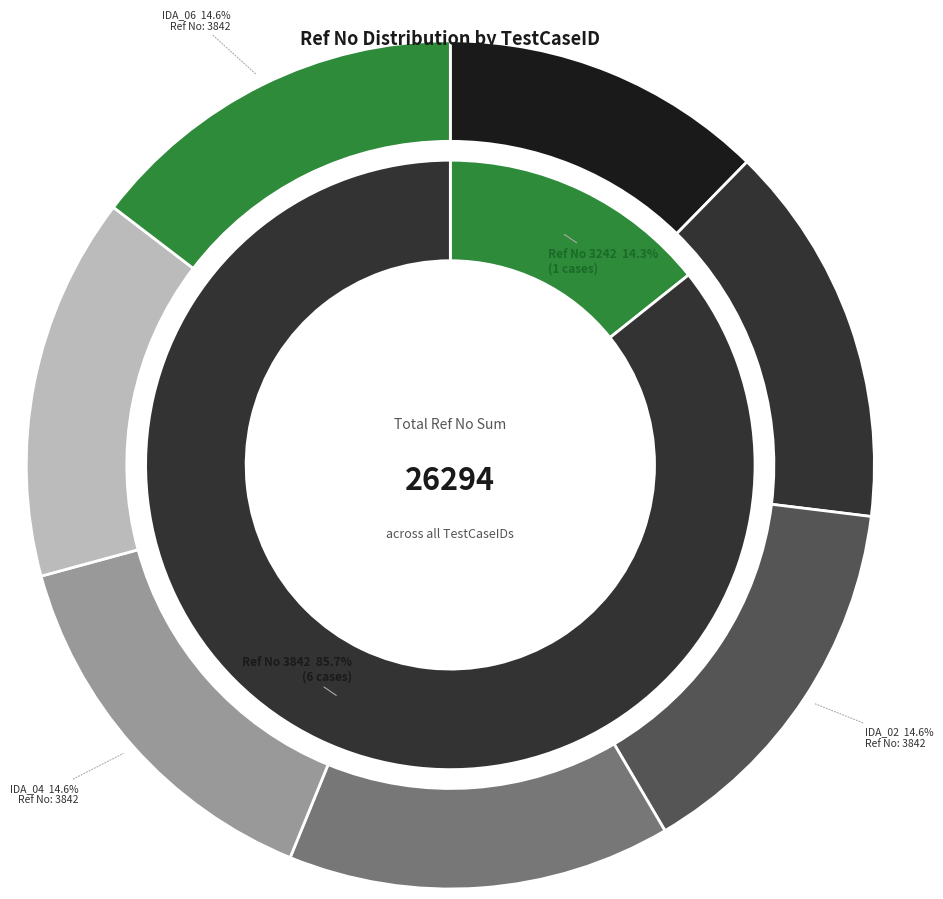

Does any single category account for the majority?

No